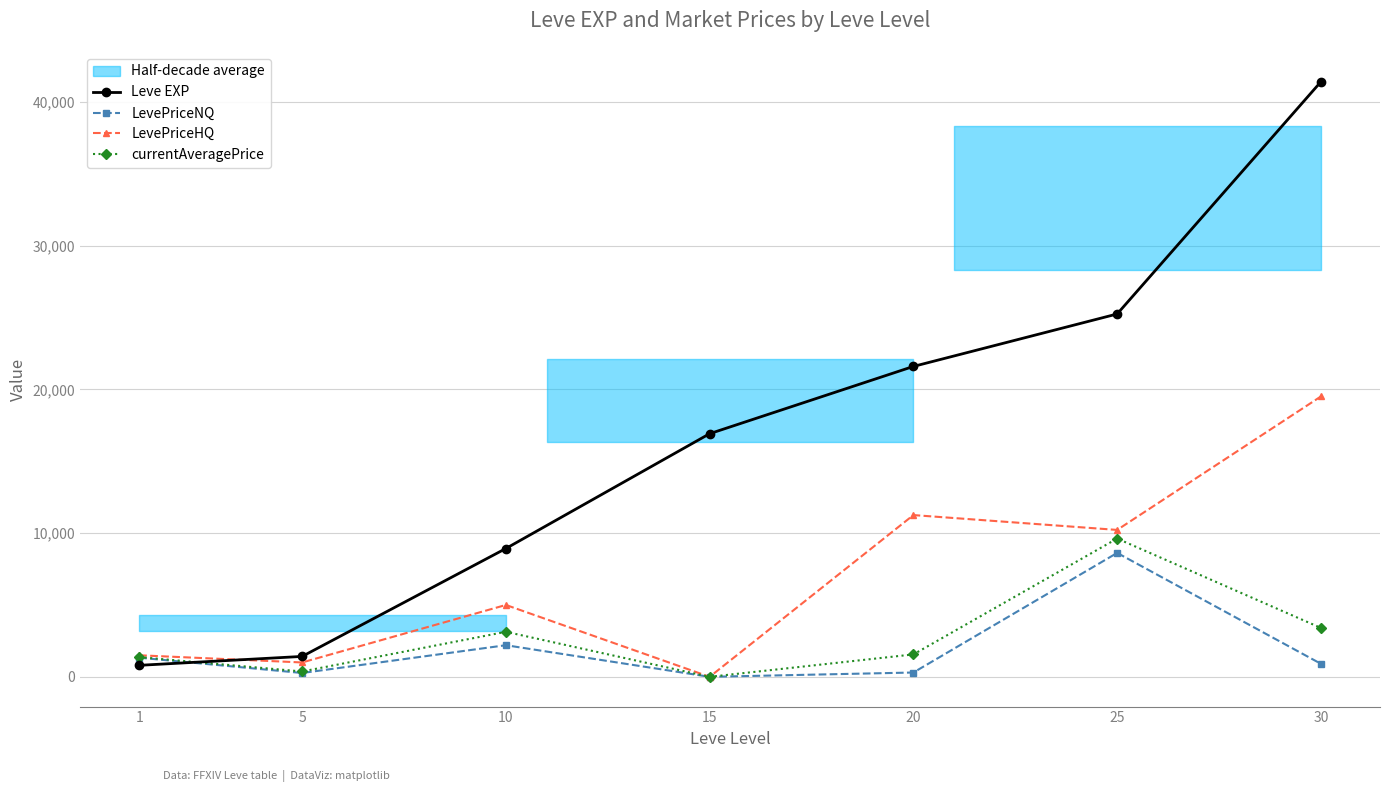

Does the chart have visible grid lines?

Yes